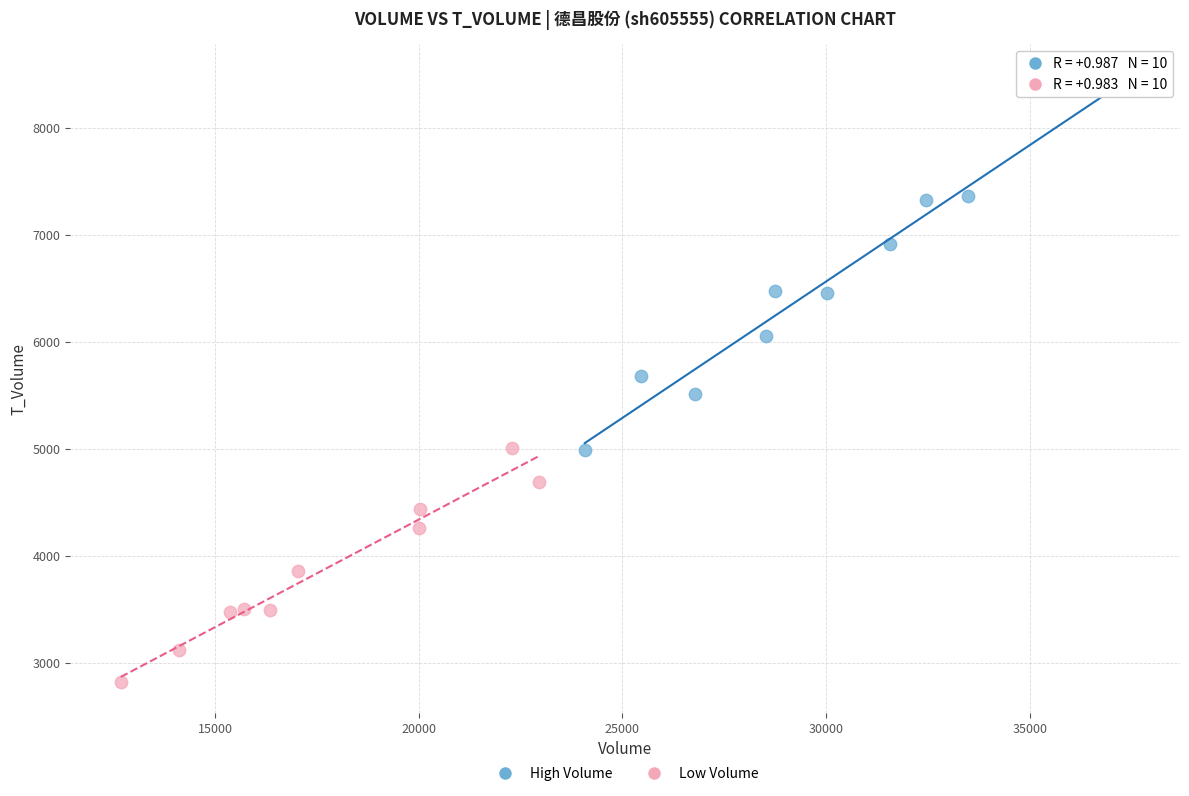

Which series reaches the minimum Y coordinate?

Low Volume